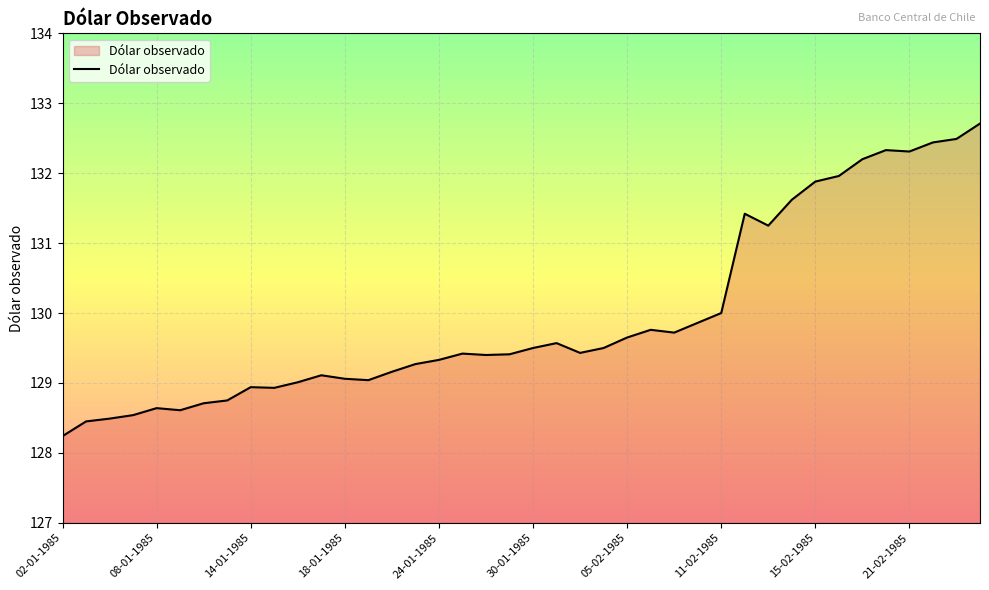

What is the smallest value displayed?

128.2